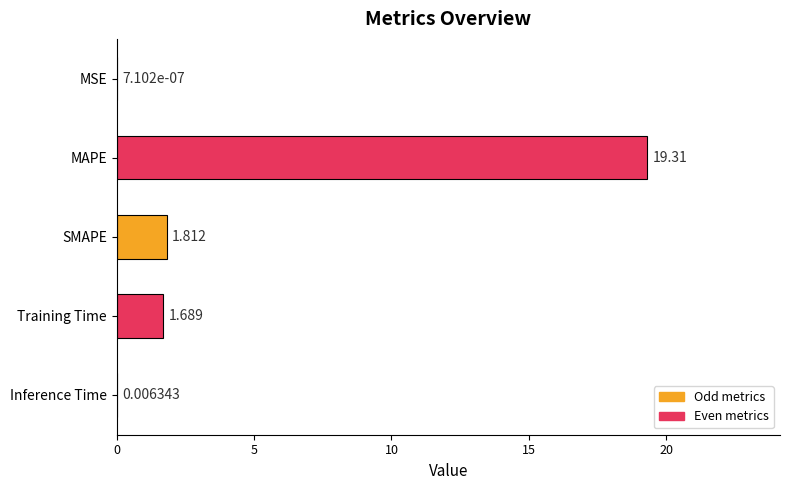

What is the greatest value displayed?

19.3